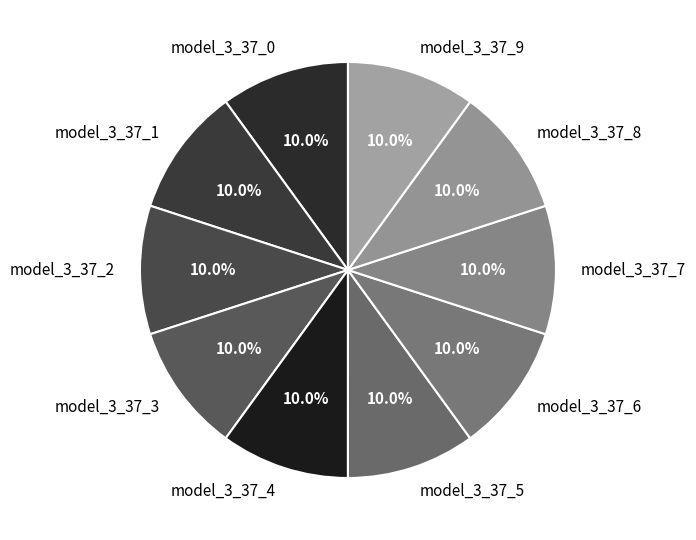

Is there any slice that represents more than half of the pie?

No